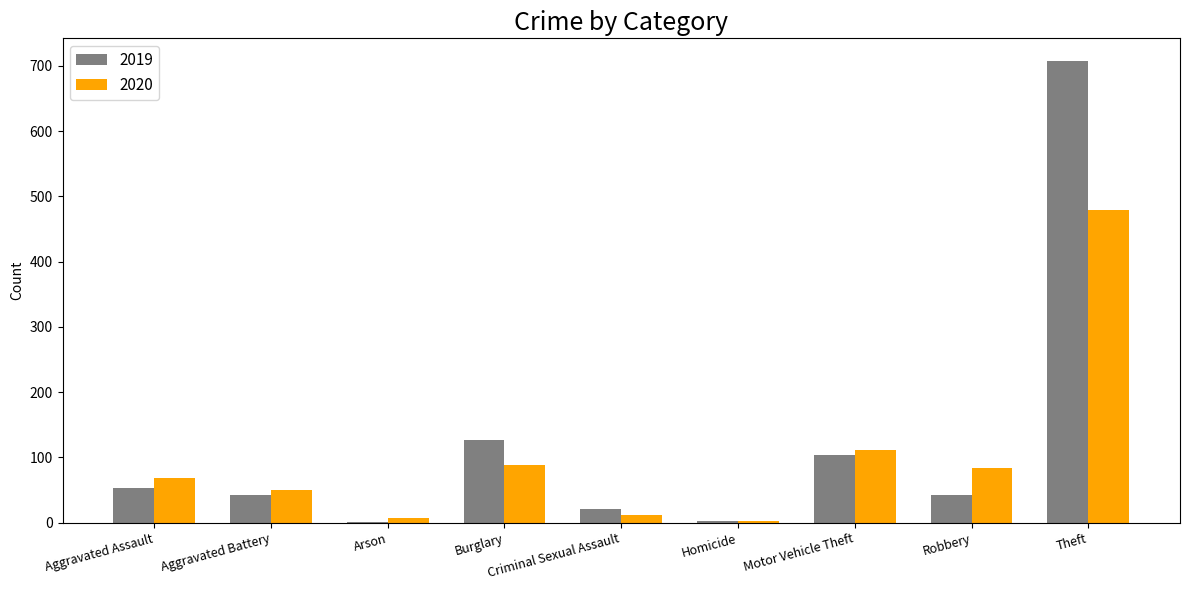

What is the sum of all 2020 values?

902